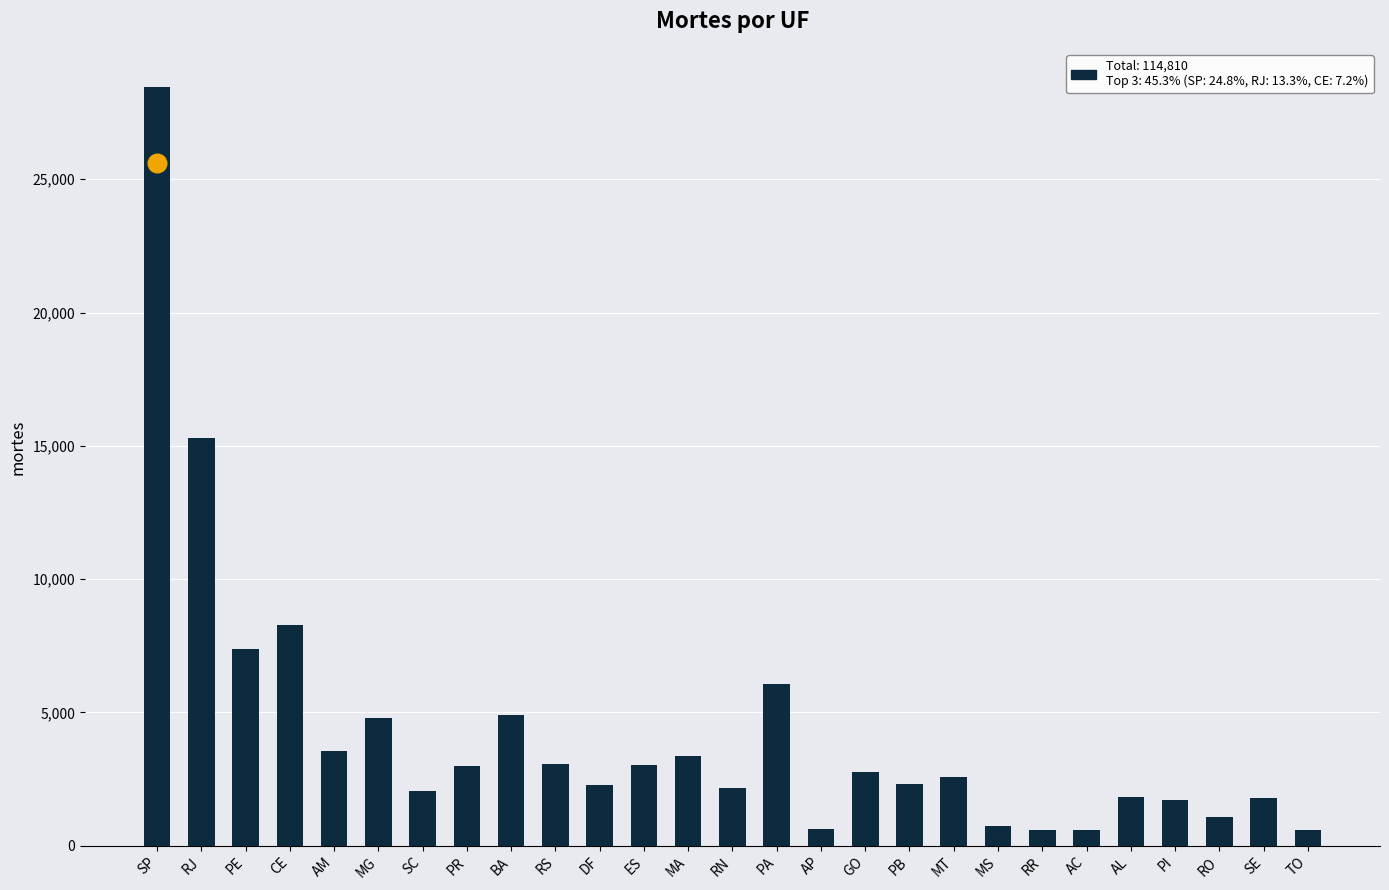

Which has a higher value, SC or CE?

CE